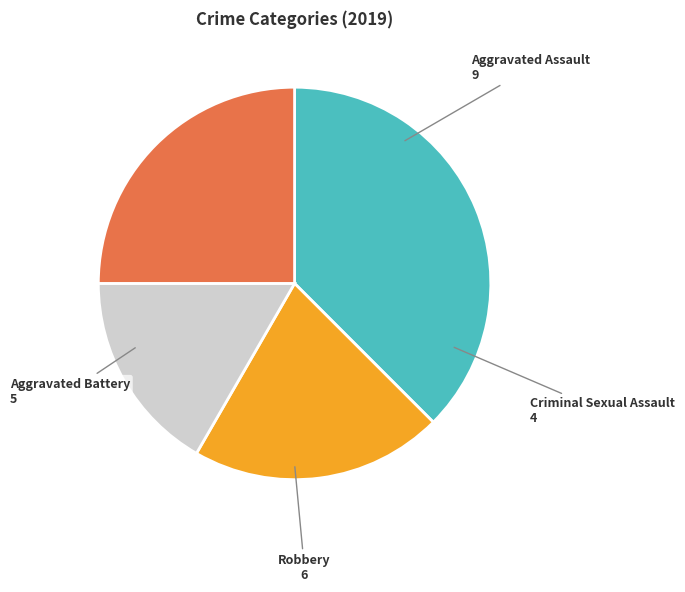

Rank the categories by value from highest to lowest.

Aggravated Assault, Robbery, Aggravated Battery, Criminal Sexual Assault